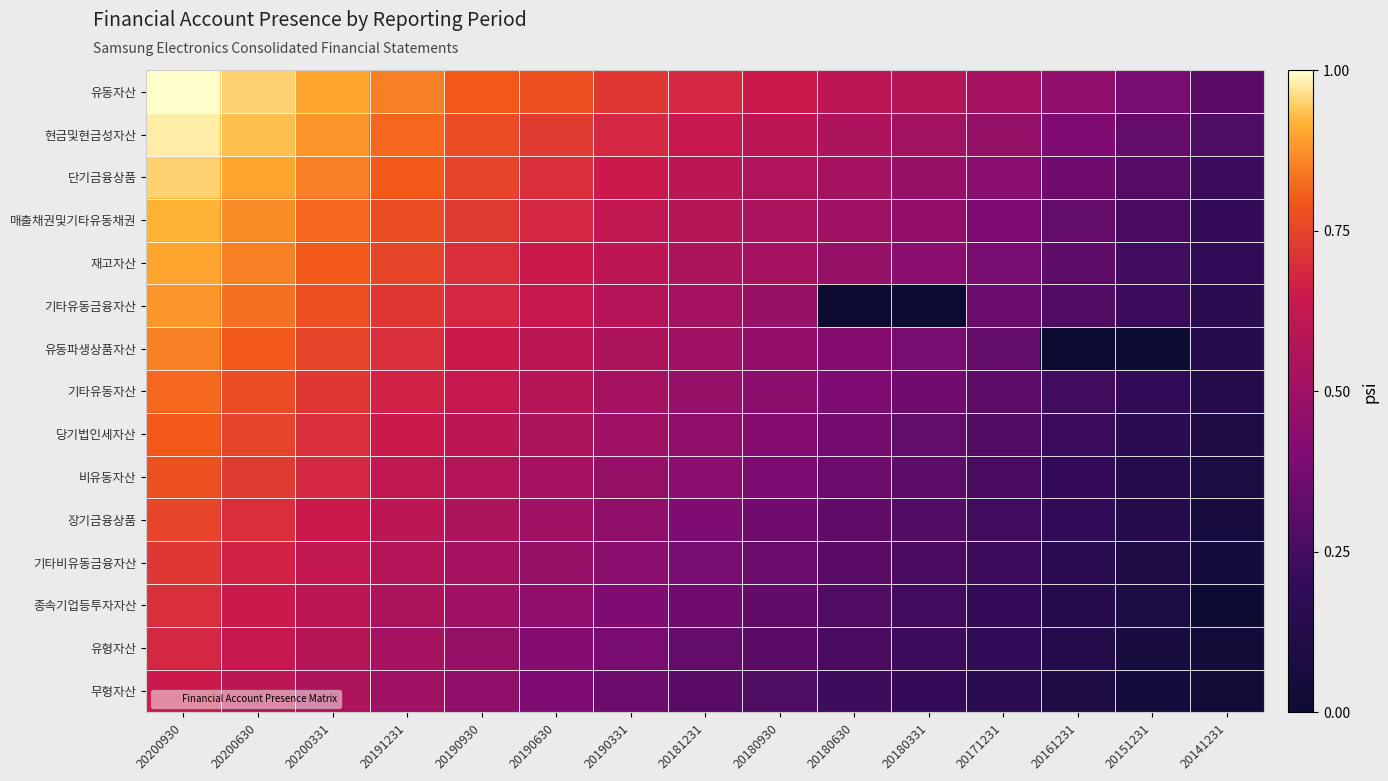

The 매출채권및기타유동채권 series shows 0.7 at 20180331. True or false?

False